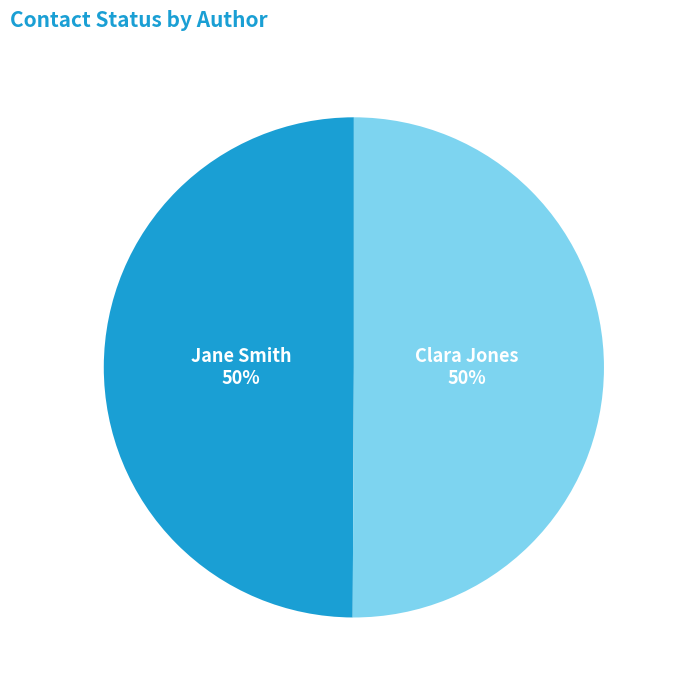

Combined, do Jane Smith and Clara Jones account for over 50%?

Yes